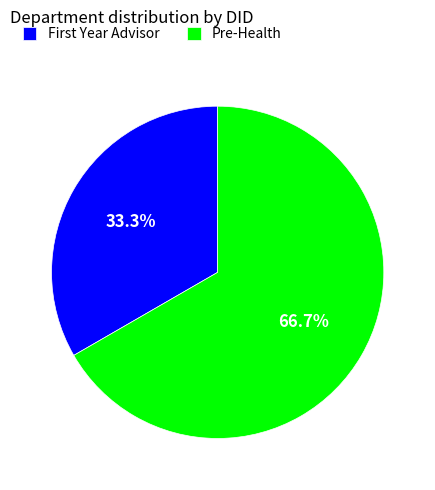

Count the number of slices in the pie.

2